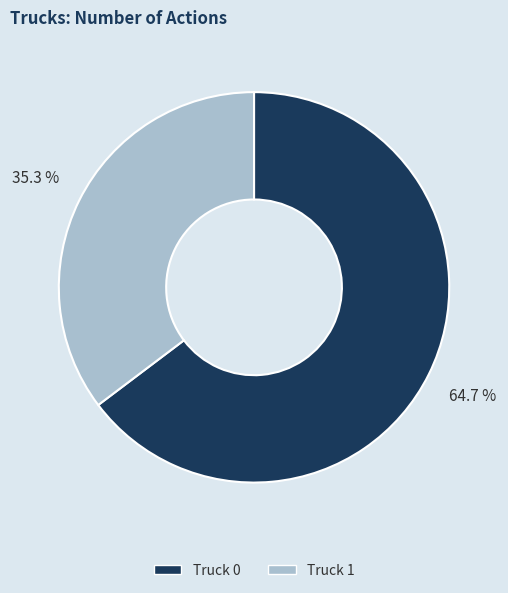

Do Truck 0 and Truck 1 together represent more than half of the pie?

Yes